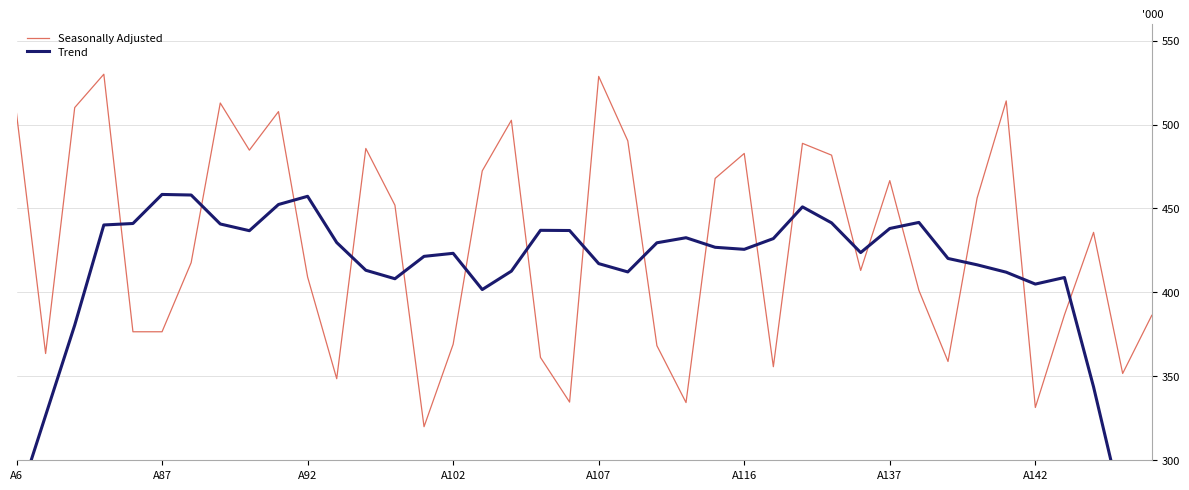

At how many categories does at least one series exceed 473?

14